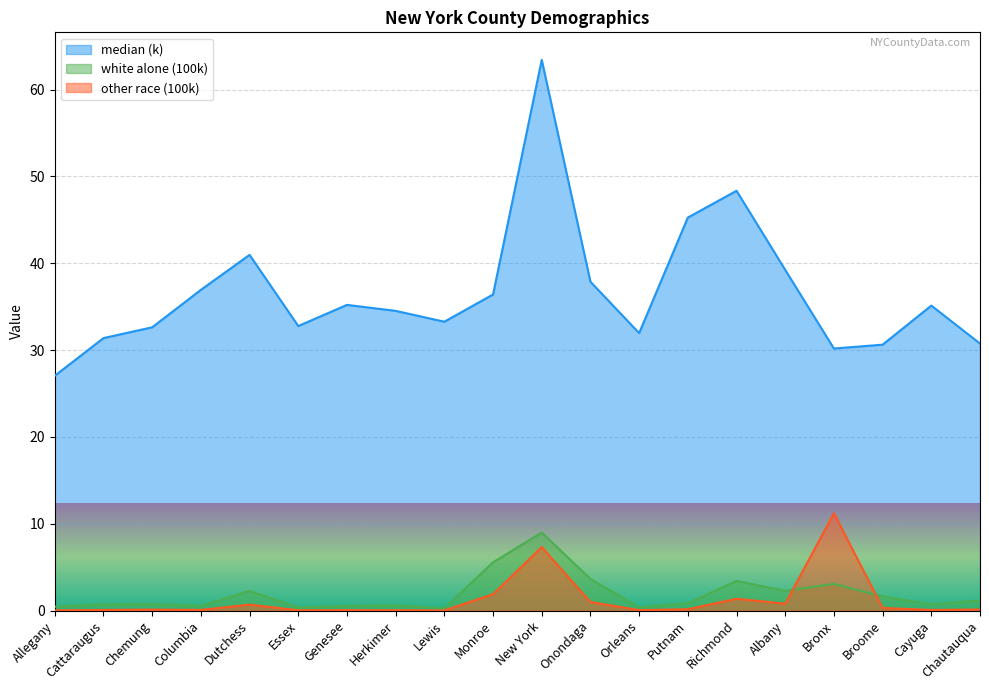

What is the difference between the highest and lowest values at Lewis?

33.3